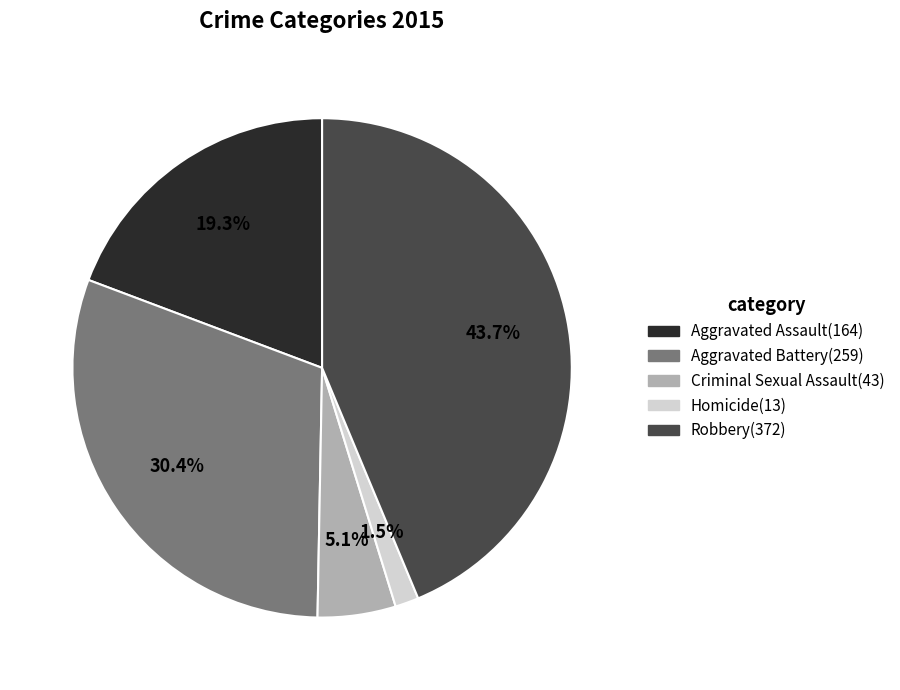

What percentage is the Aggravated Battery slice, to the nearest percent?

30%